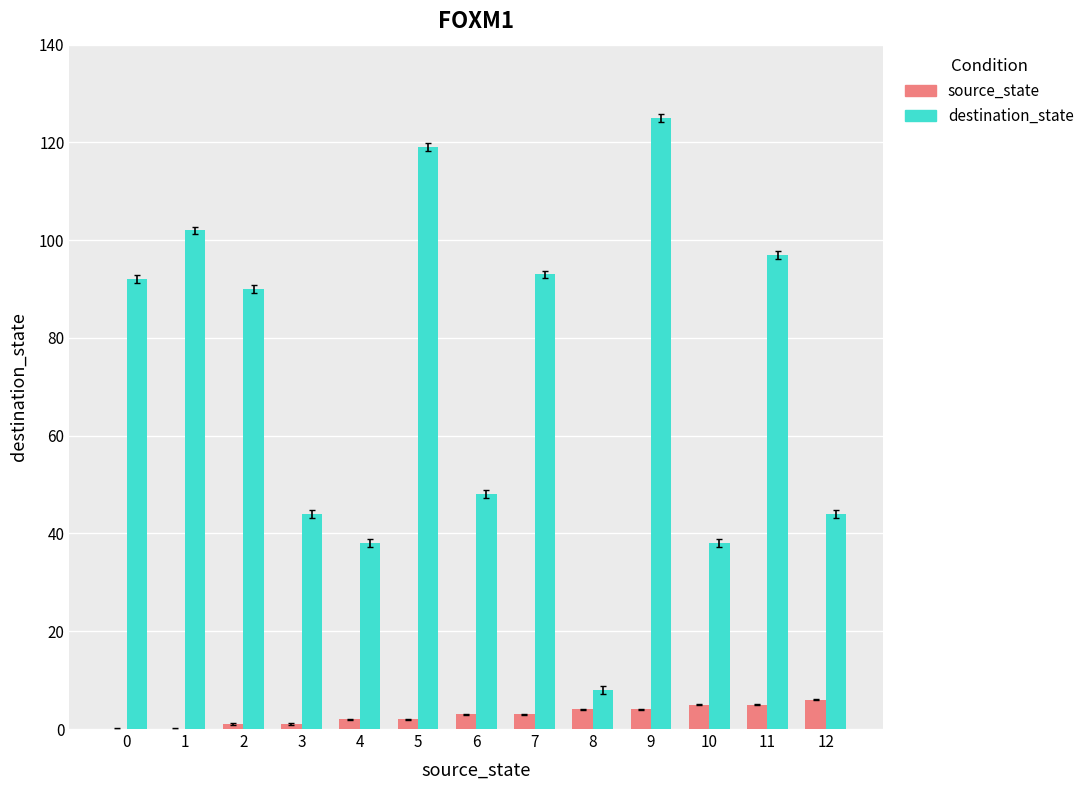

Is the value of source_state at 3 greater than the value of destination_state at 8?

No